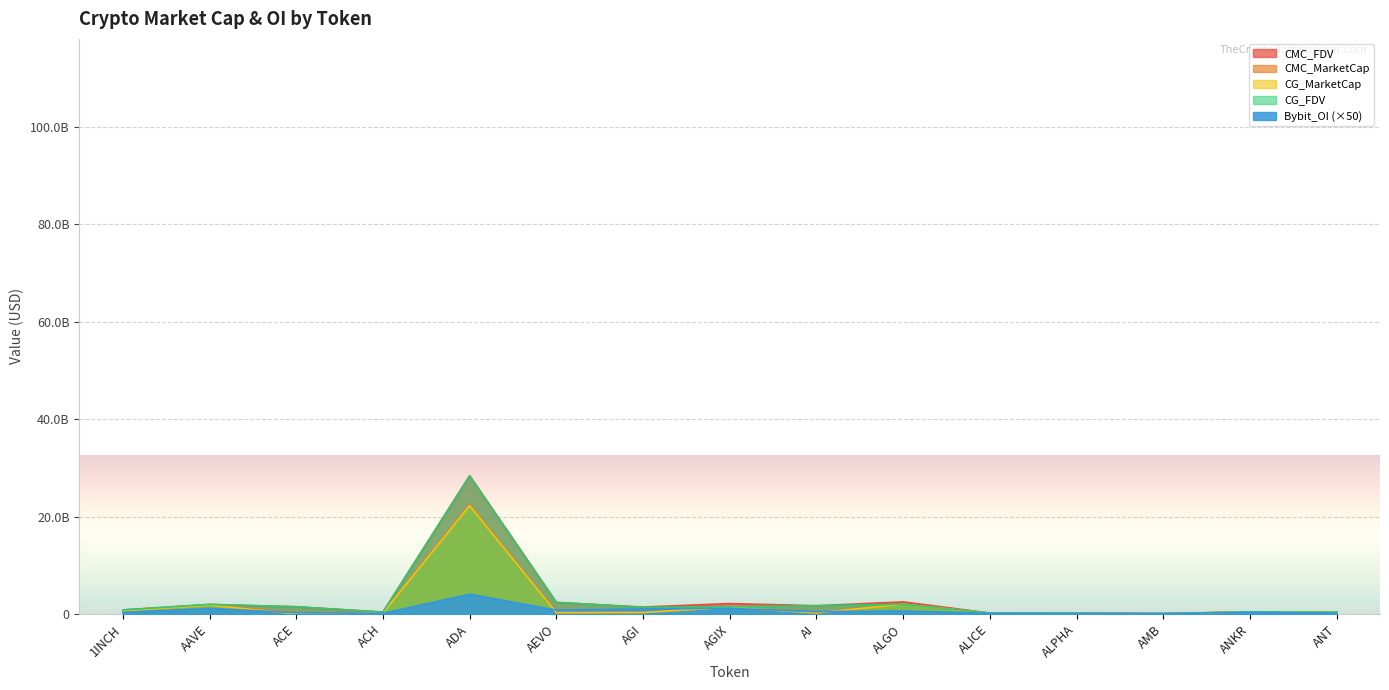

What is the label of the 4th point from the left?

ACH